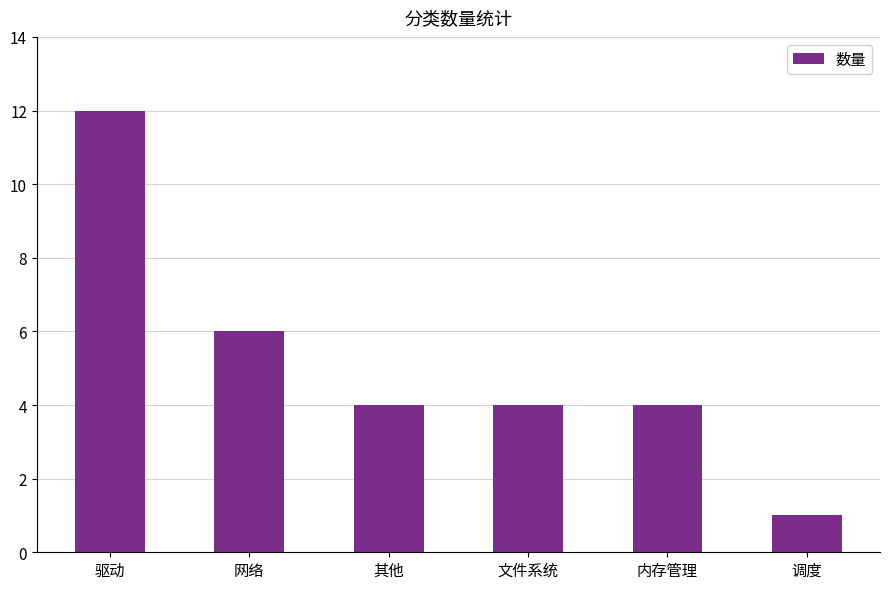

What is the approximate value at 网络, to the nearest 10?

10